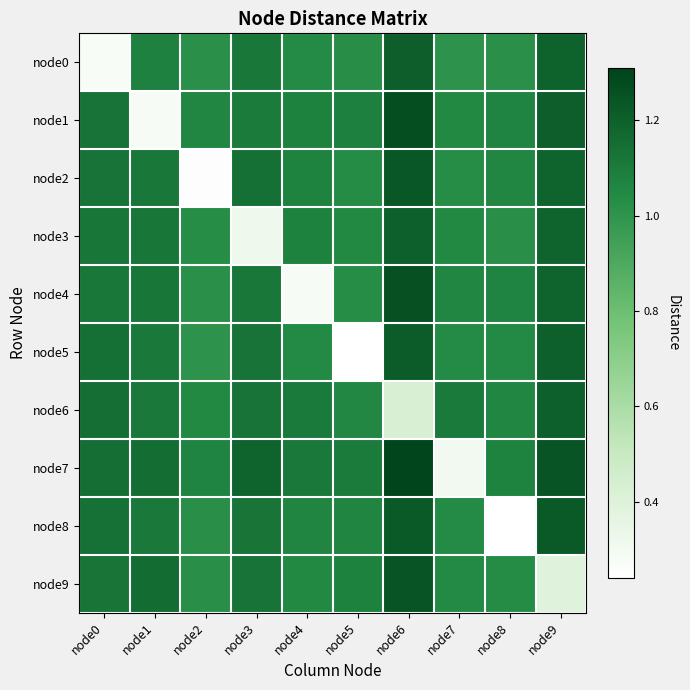

At which category is the sum across all series the highest?

node6